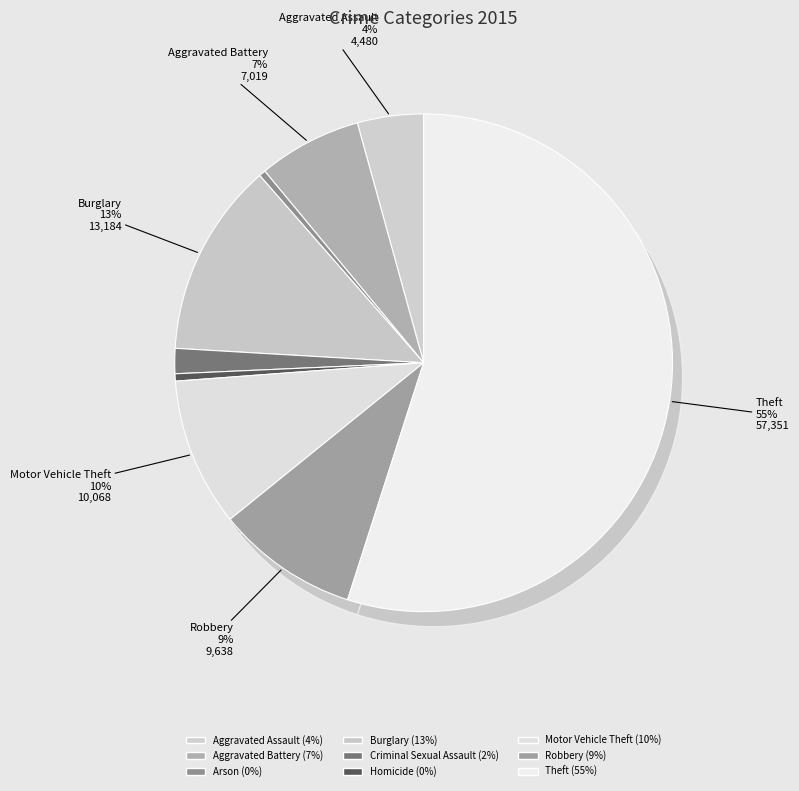

To the nearest percent, what is the difference between the largest and smallest slice percentages?

55%